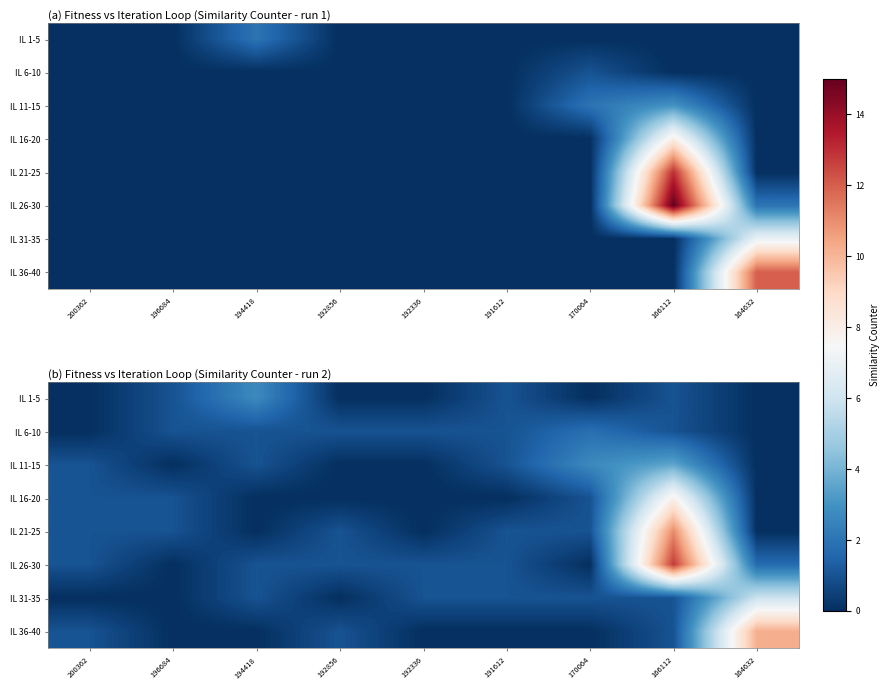

The value of row_6 at 200362 is -3.6. True or false?

False